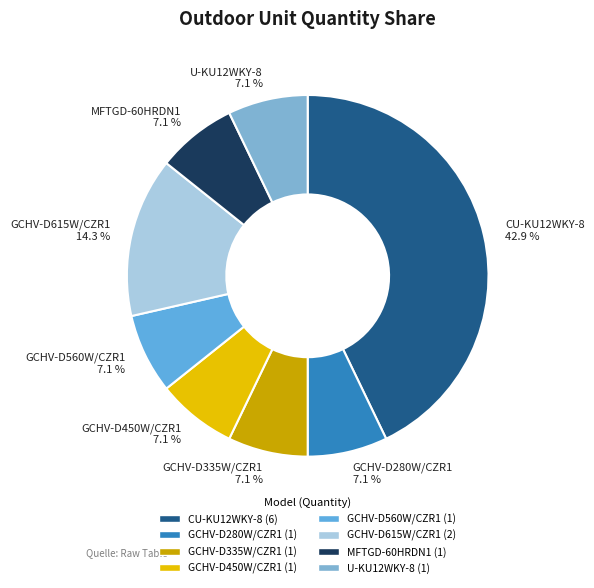

Is U-KU12WKY-8 the majority of the pie?

No